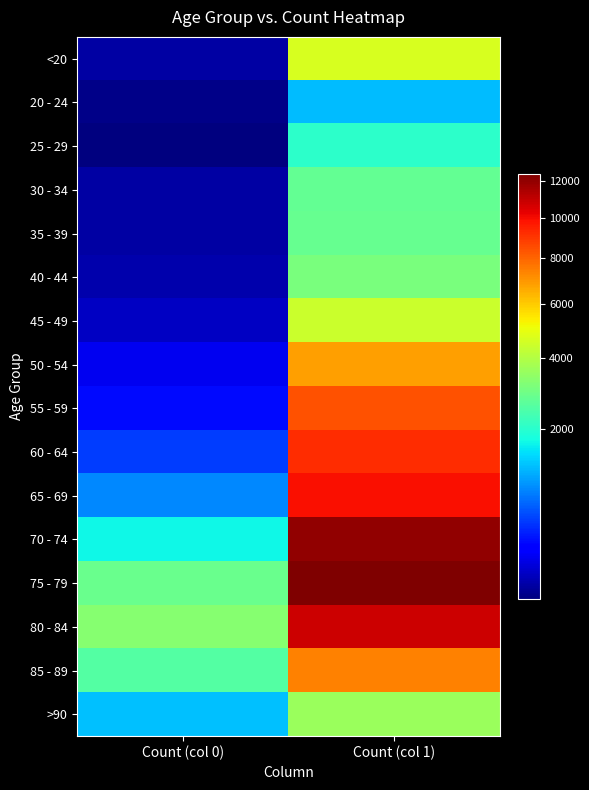

Which label corresponds to the smallest value in the chart?

Count (col 0)